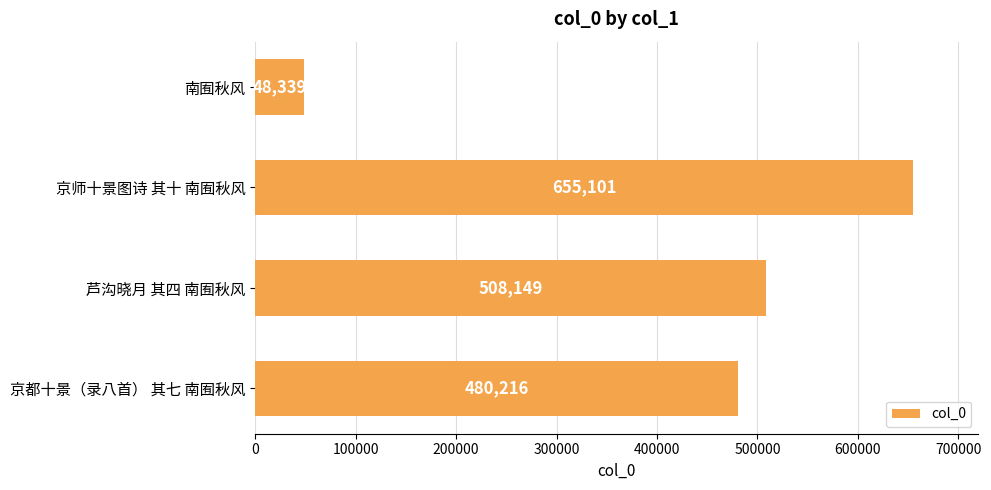

Reading top to bottom, transcribe all the data shown in this chart.

南囿秋风=48339	京师十景图诗 其十 南囿秋风=655101	芦沟晓月 其四 南囿秋风=508149	京都十景（录八首） 其七 南囿秋风=480216